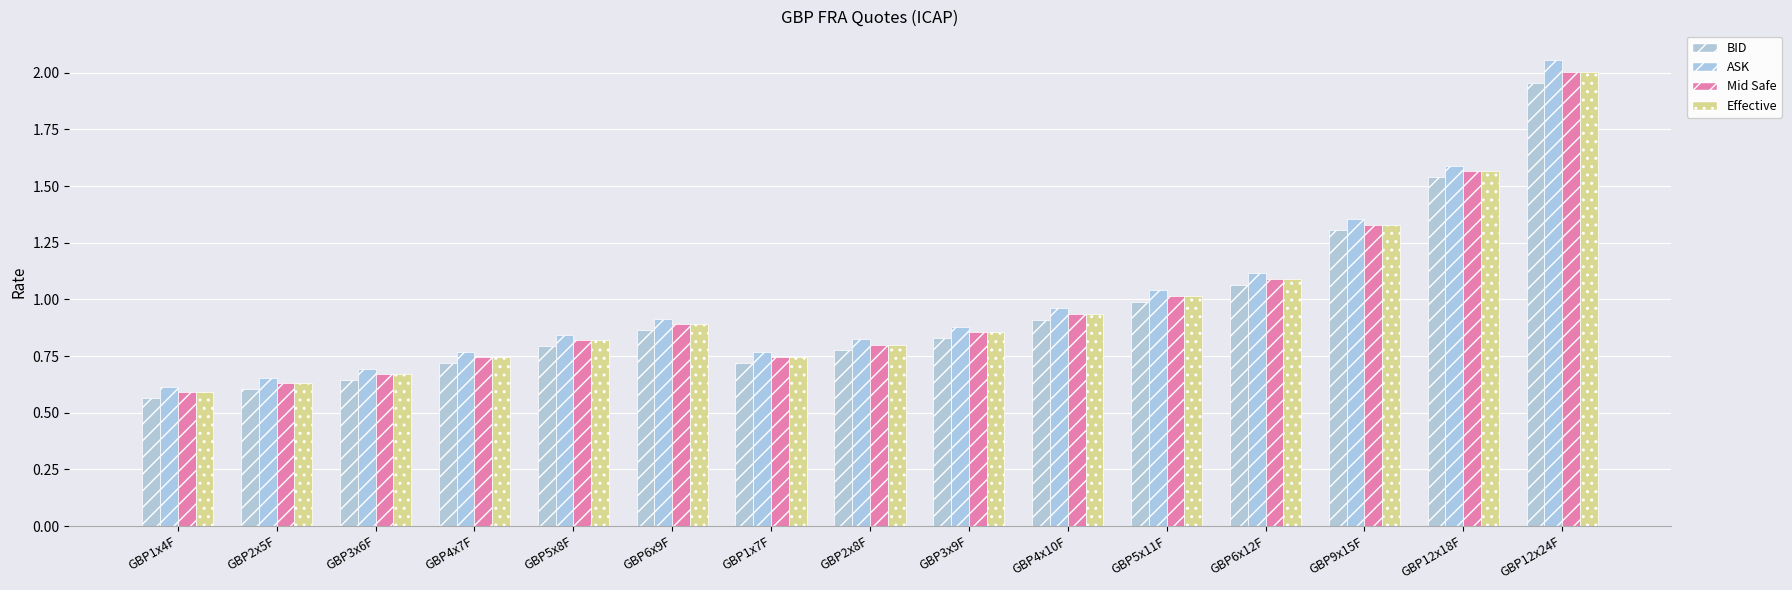

Which series has the largest range (max minus min)?

ASK